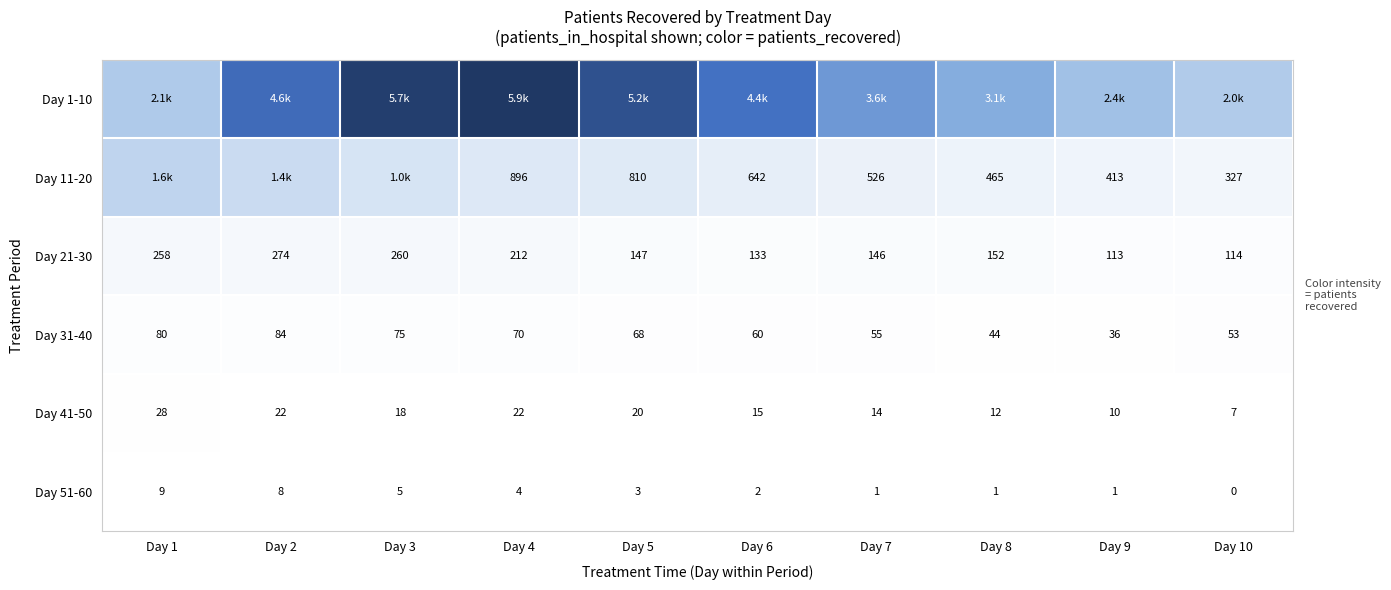

The value of Day 21-30 at Day 3 is 260. True or false?

True